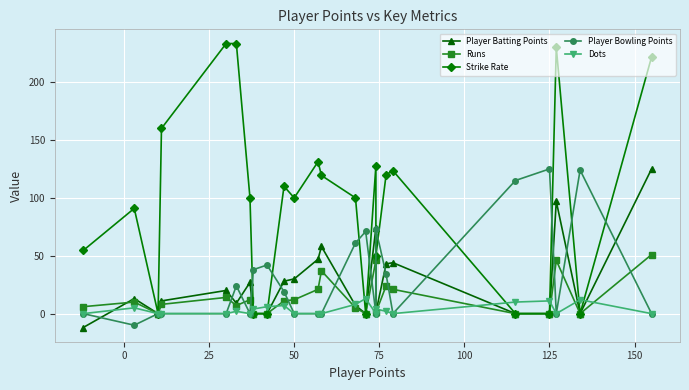

True or false: Strike Rate and Runs intersect in this chart.

False